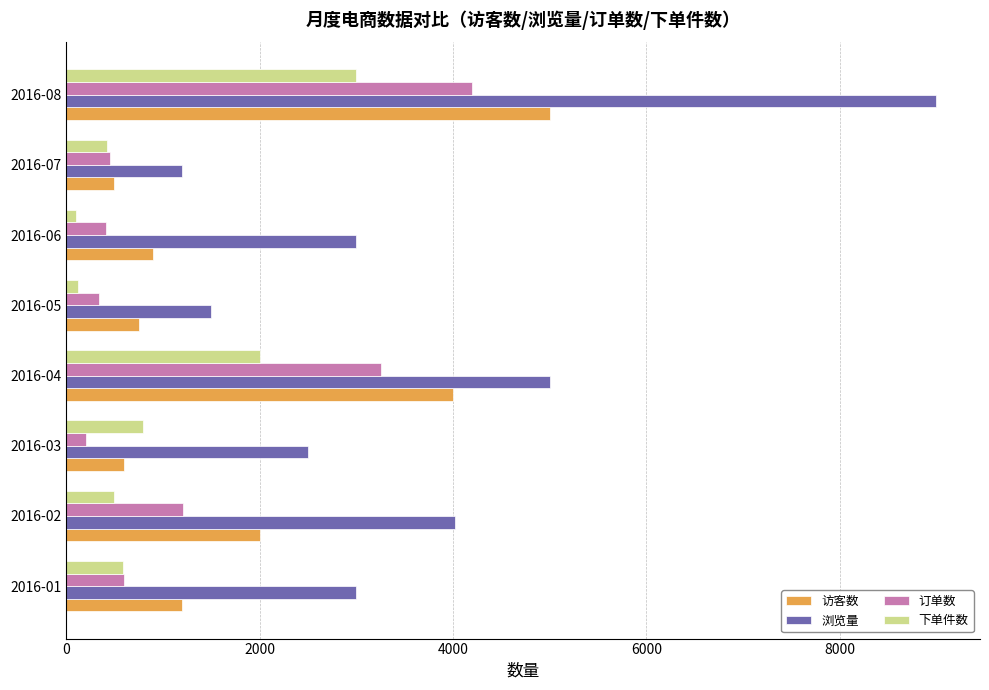

At which label is 下单件数 closest to 1550?

2016-04